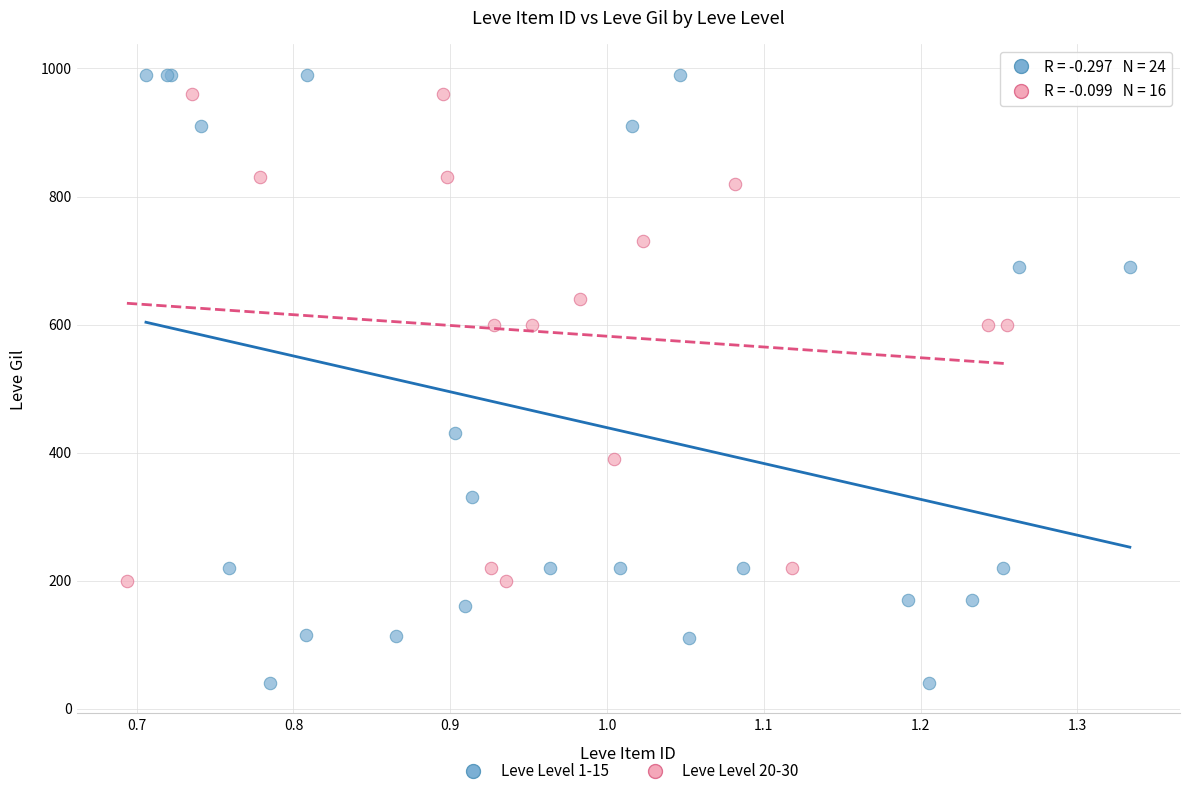

Which series has the largest Y range (max minus min)?

Leve Level 1-15